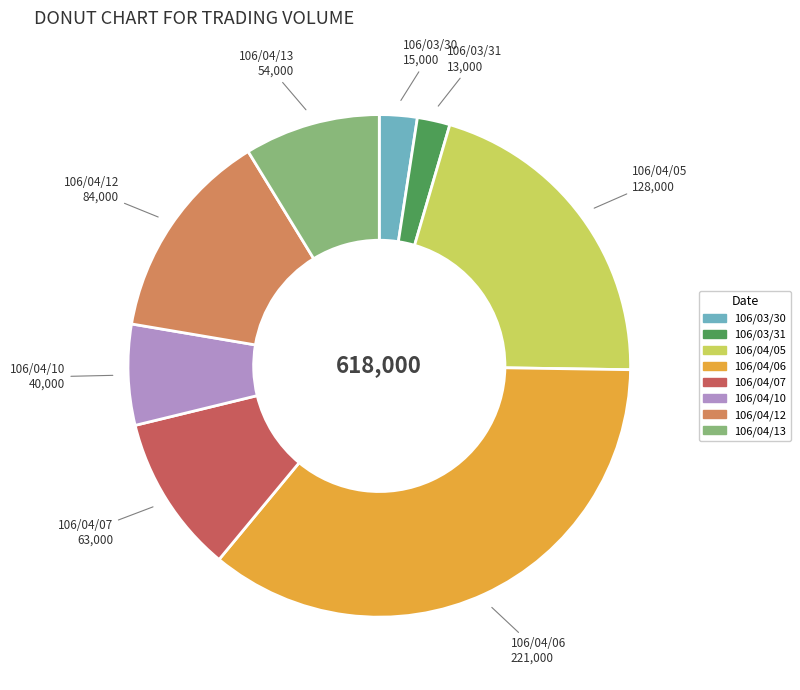

Is there any slice that represents more than half of the pie?

No